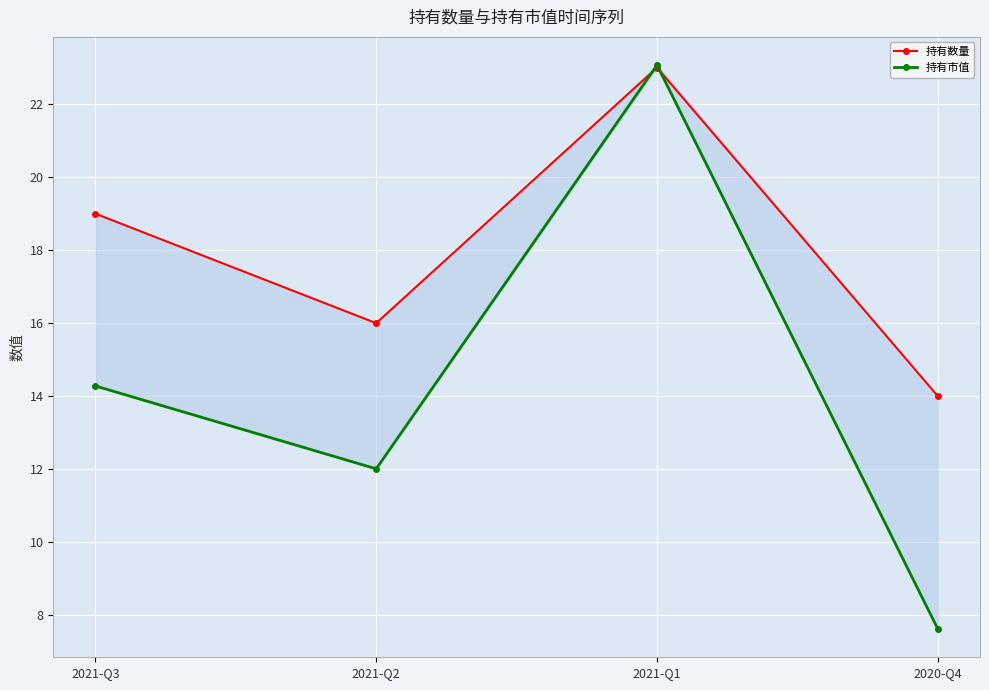

What are all the series names shown in the legend?

持有数量, 持有市值